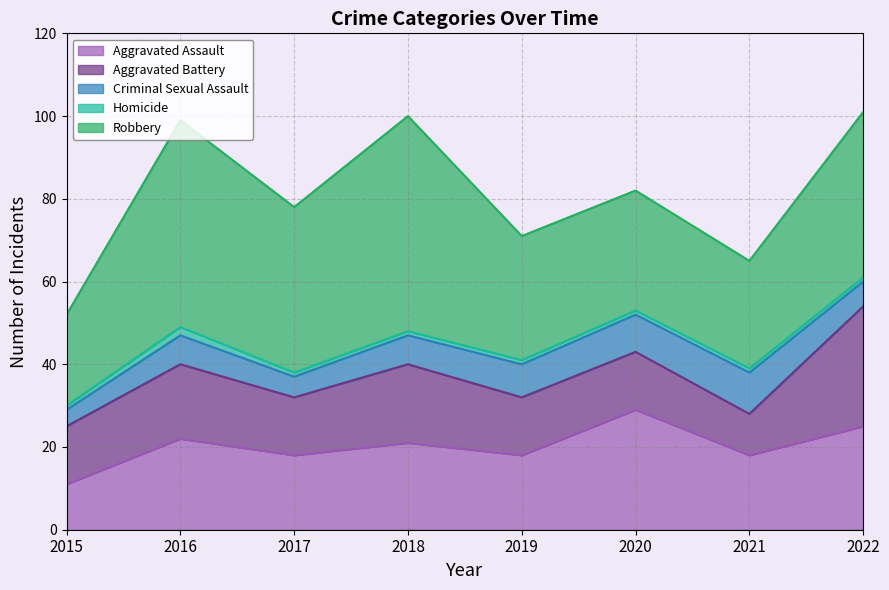

What is the average value of the Robbery series?

36